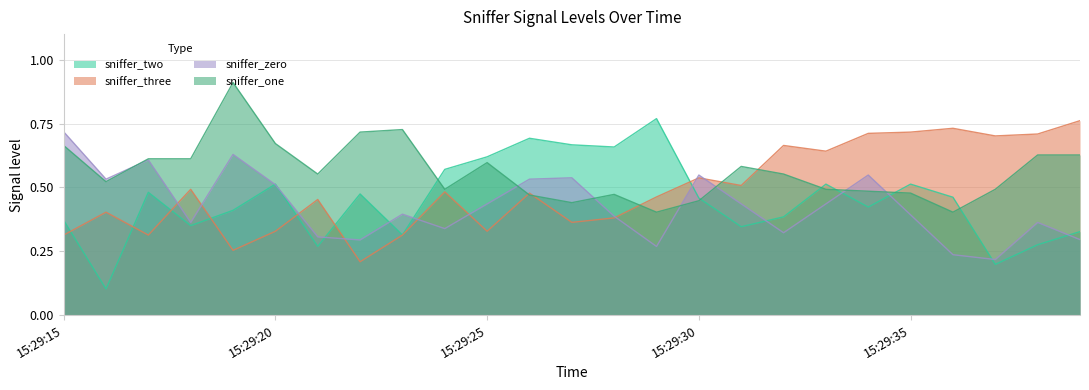

True or false: sniffer_one has a value of 0.4 at 15:29:27.

True